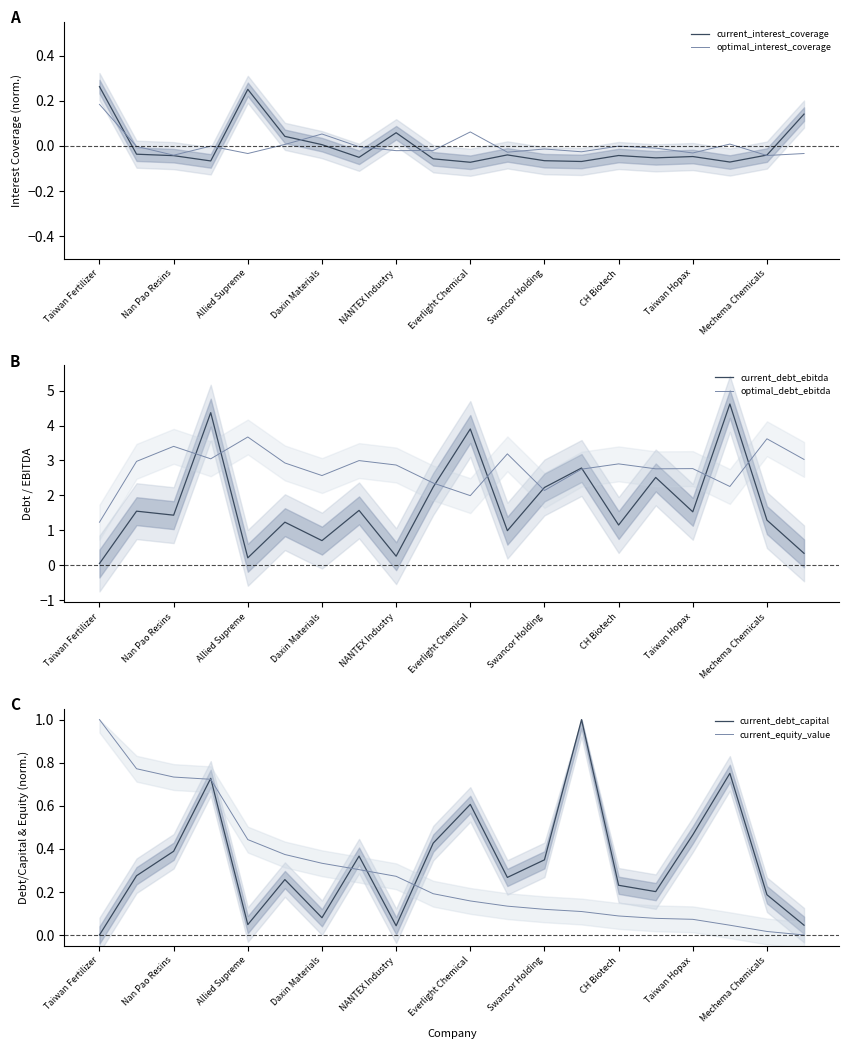

At how many categories does at least one series exceed 1?

20